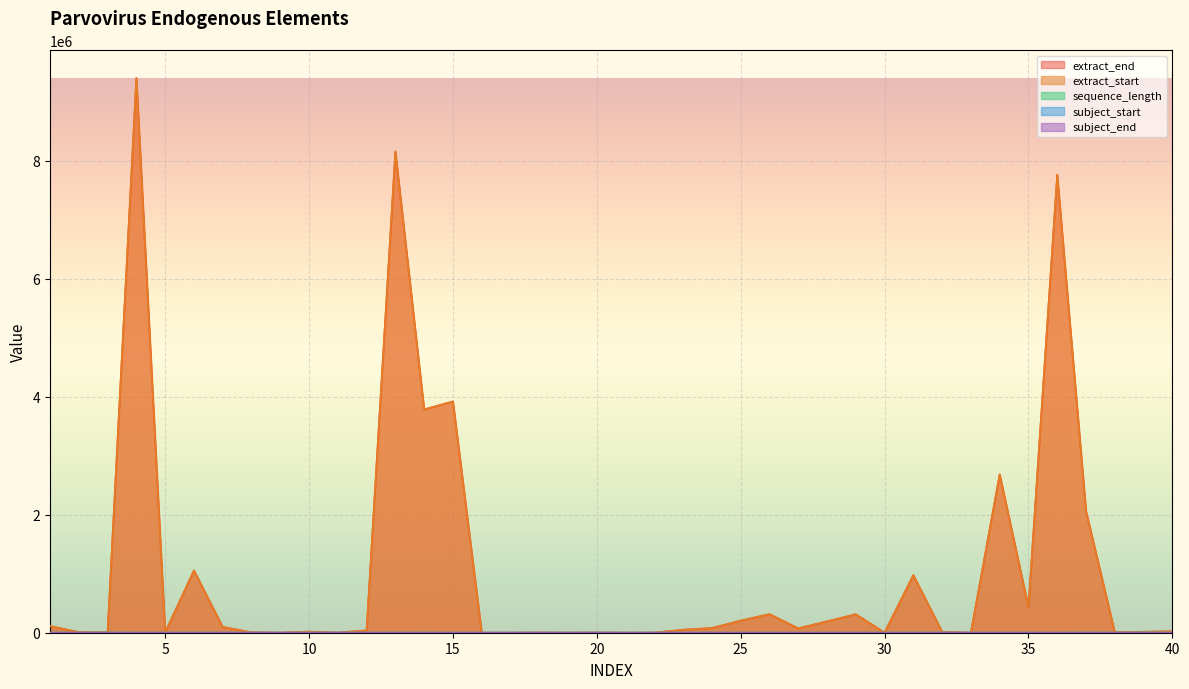

Where do extract_start and subject_end first cross each other?

16 and 17